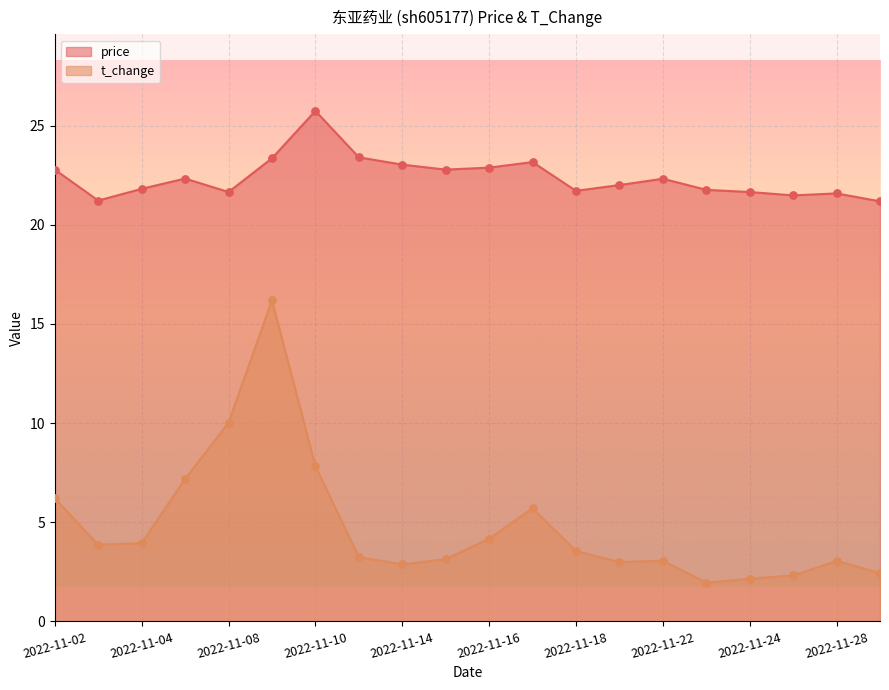

Which series contains the lowest Y value?

t_change